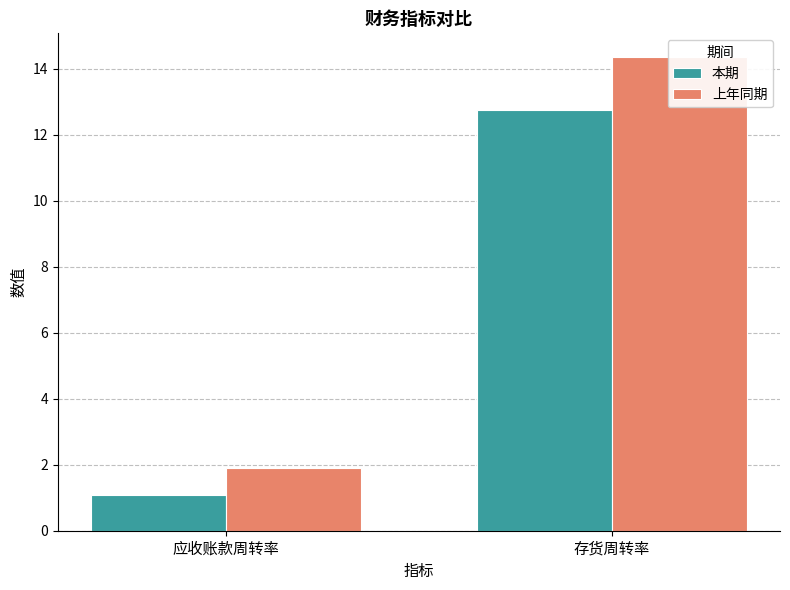

List the series in order of their overall mean, lowest first.

本期, 上年同期